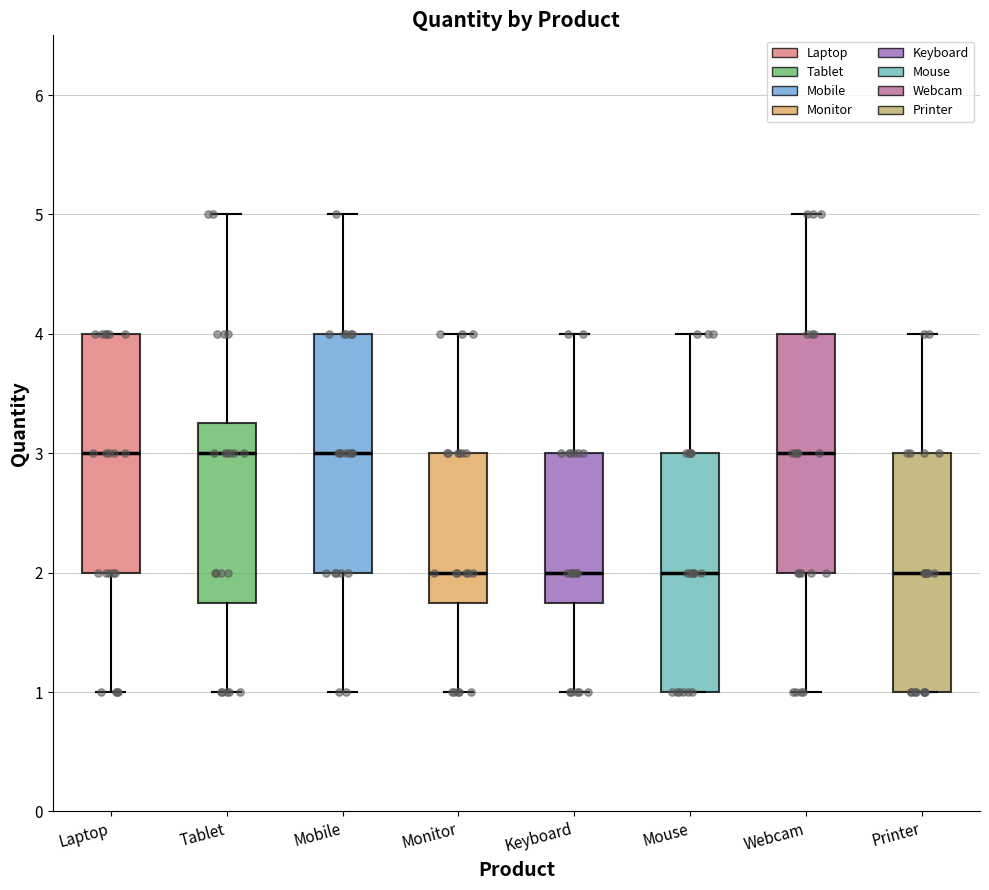

Where is the upper edge of the box for Printer on the y-axis? The values are not printed on the chart, so give them approximately, as read against the axis.

3.0